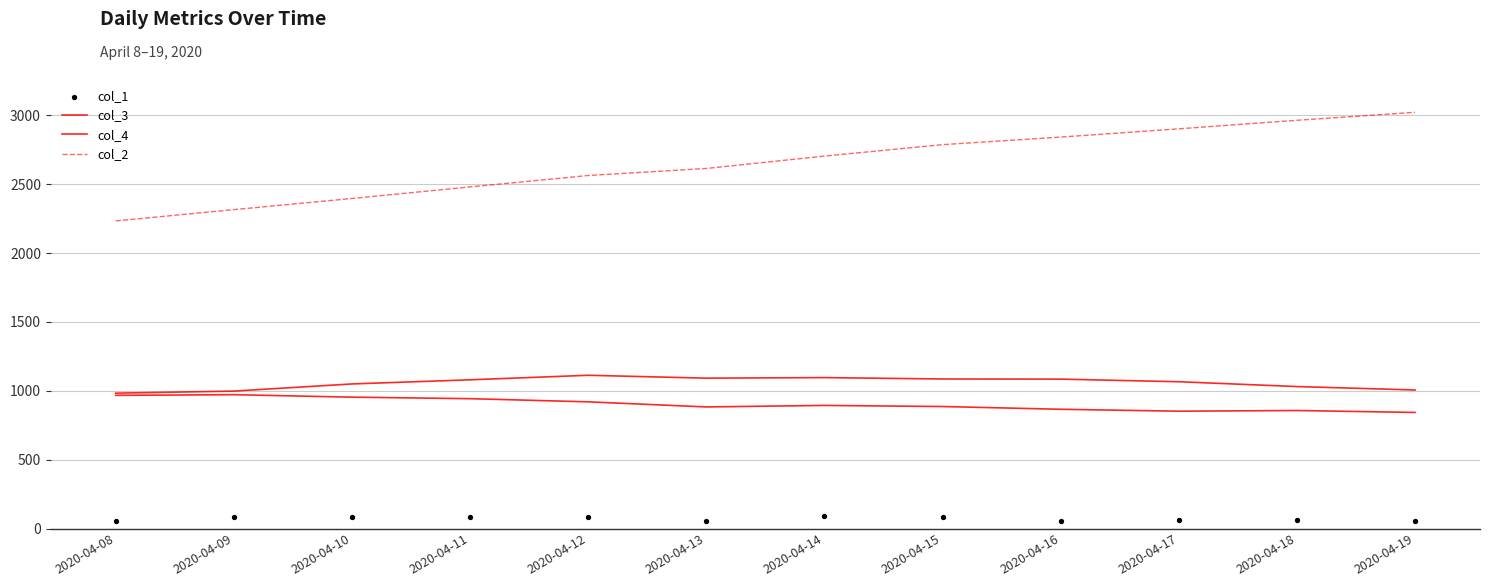

What are all the series names shown in the legend?

col_3, col_4, col_2, col_1